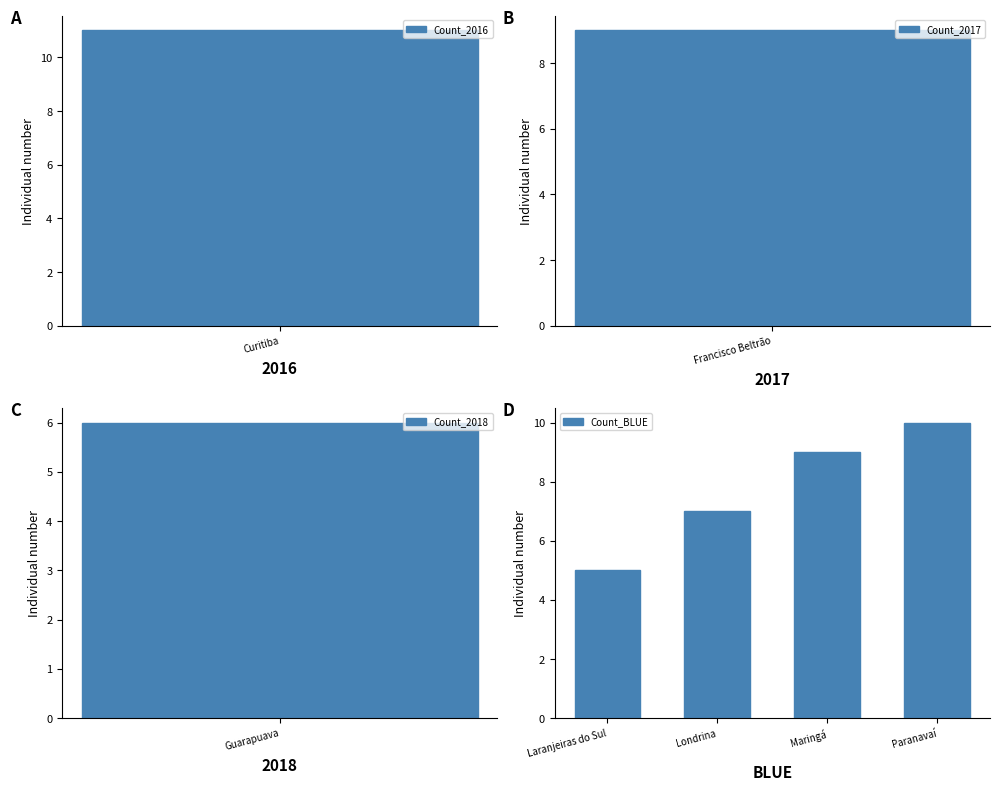

What is the minimum value for Count_BLUE?

5